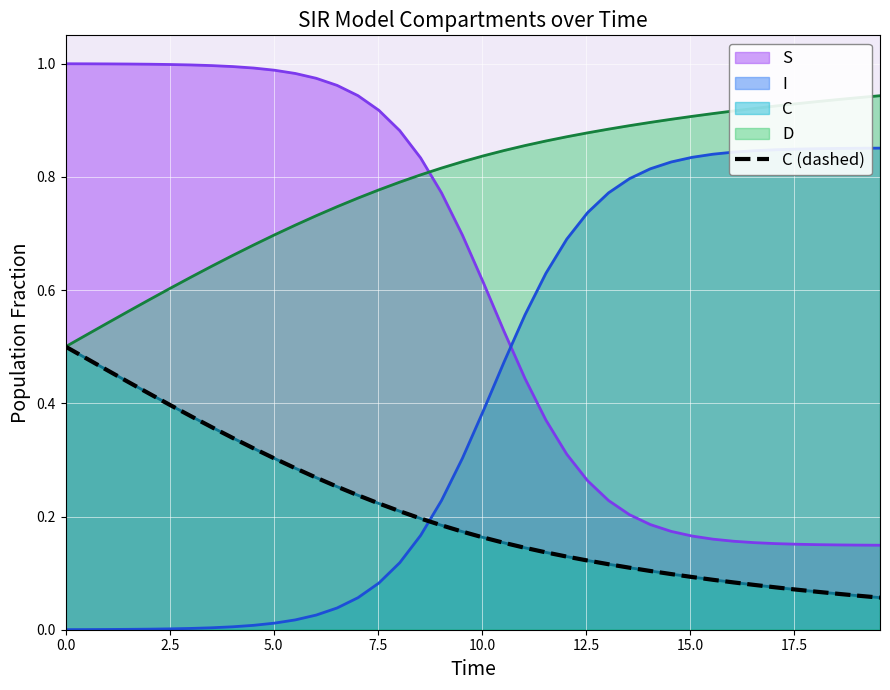

Reading left to right, what are all the values shown in this chart?

0.5	0.5	0.5	0.4	0.4	0.4	0.4	0.4	0.3	0.3	0.3	0.3	0.3	0.3	0.2	0.2	0.2	0.2	0.2	0.2	0.2	0.2	0.1	0.1	0.1	0.1	0.1	0.1	0.1	0.1	0.1	0.1	0.1	0.1	0.1	0.1	0.1	0.1	0.1	0.1